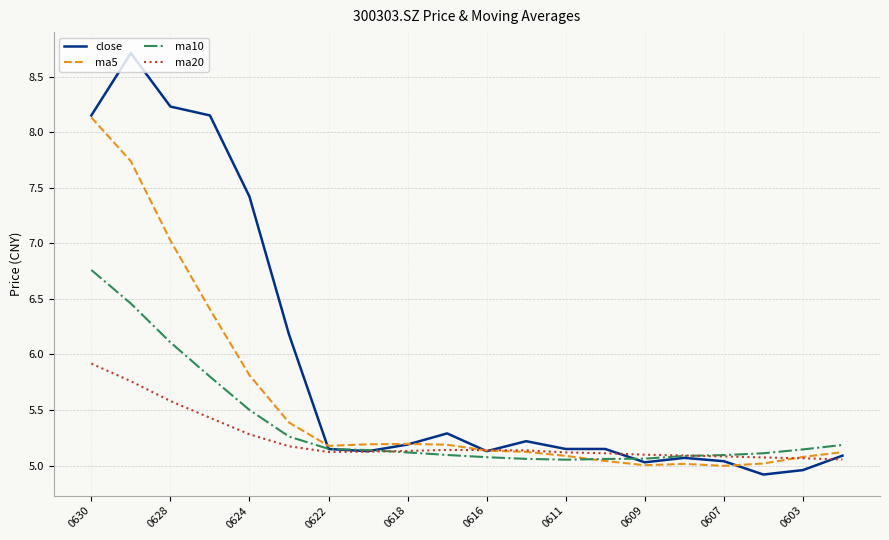

Which series has the largest total across all categories?

close